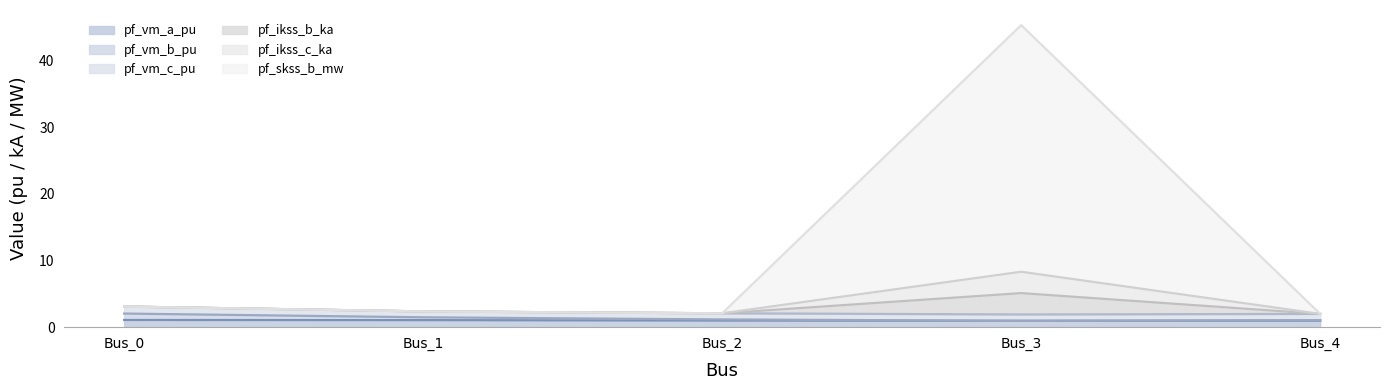

What is the total value across all series at Bus_3?

55.5